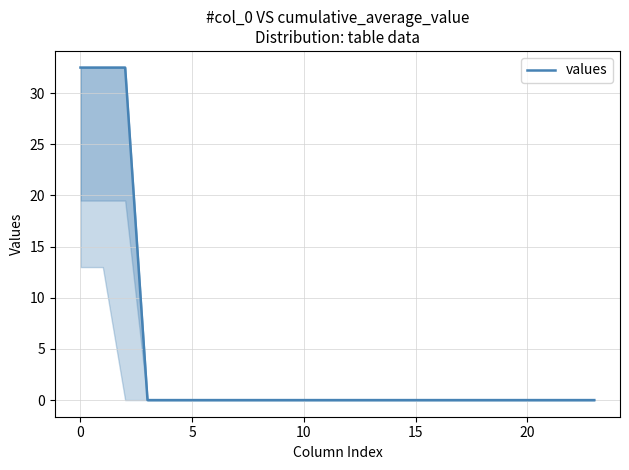

Between −5 and 15, which is larger?

−5